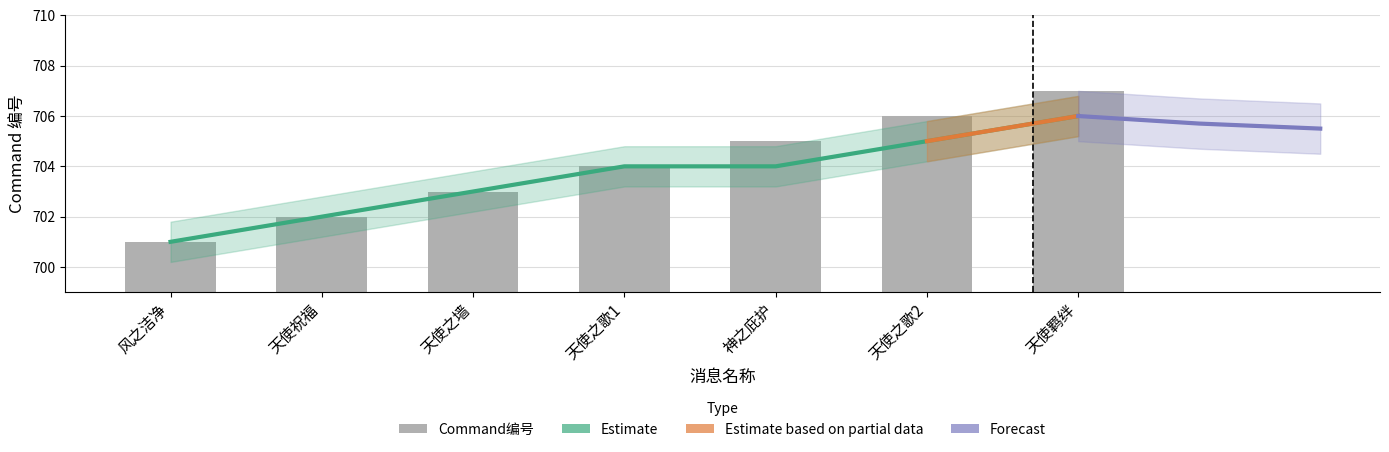

What is the change in value from 风之洁净 to 天使之歌2?

+5